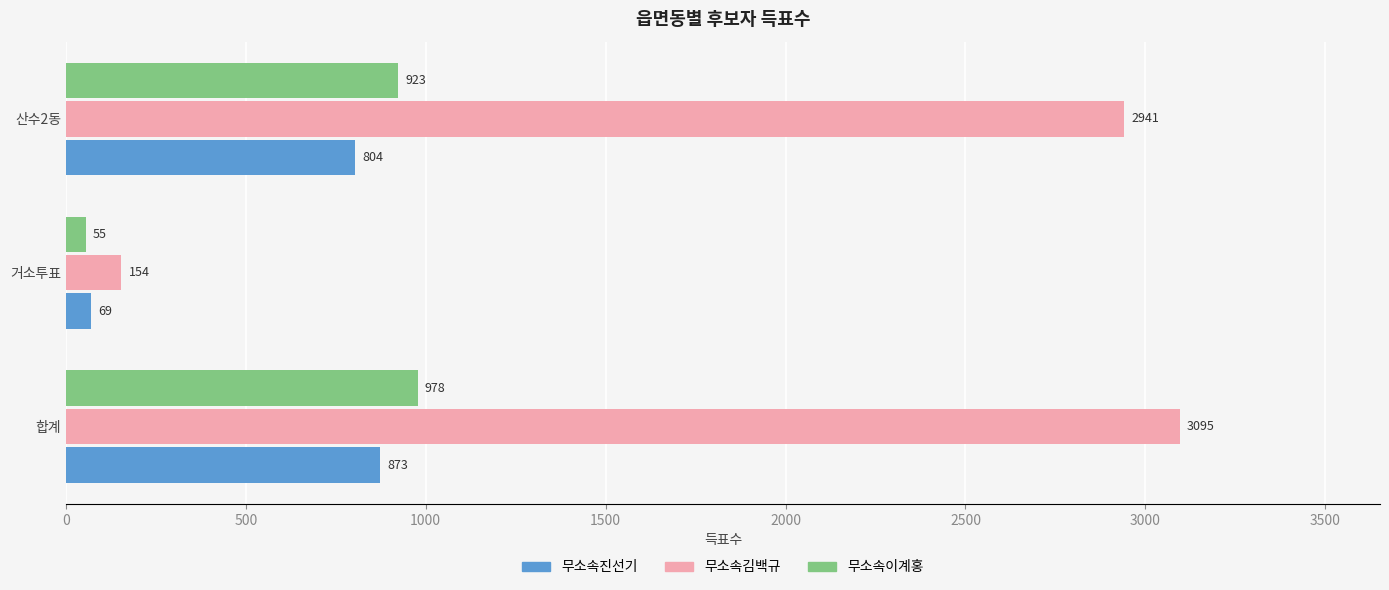

Is the value of 무소속이계홍 at 거소투표 greater than the value of 무소속진선기 at 거소투표?

No